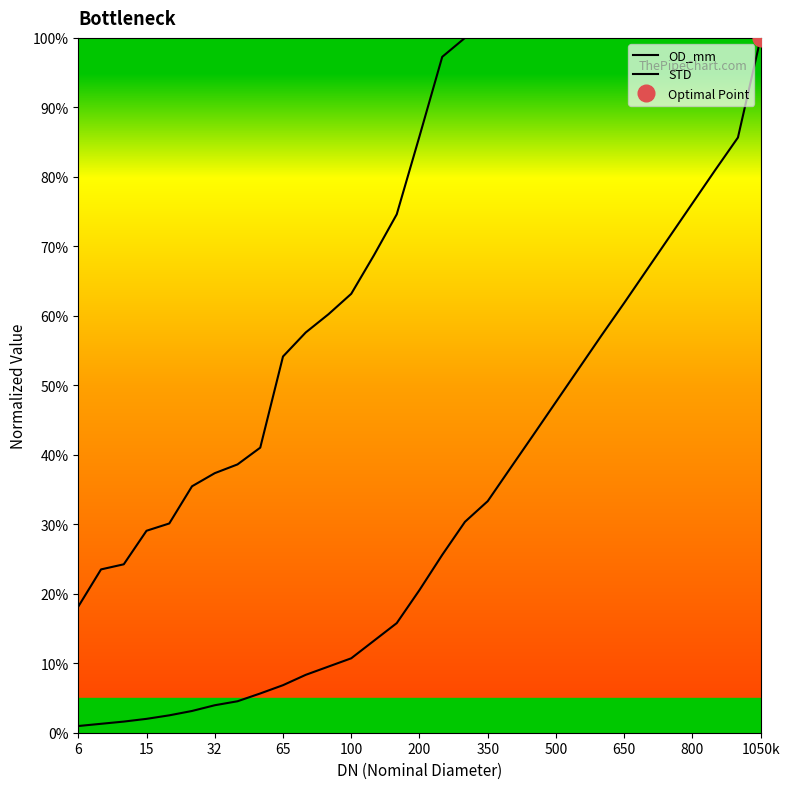

How many data points does each series have?

31